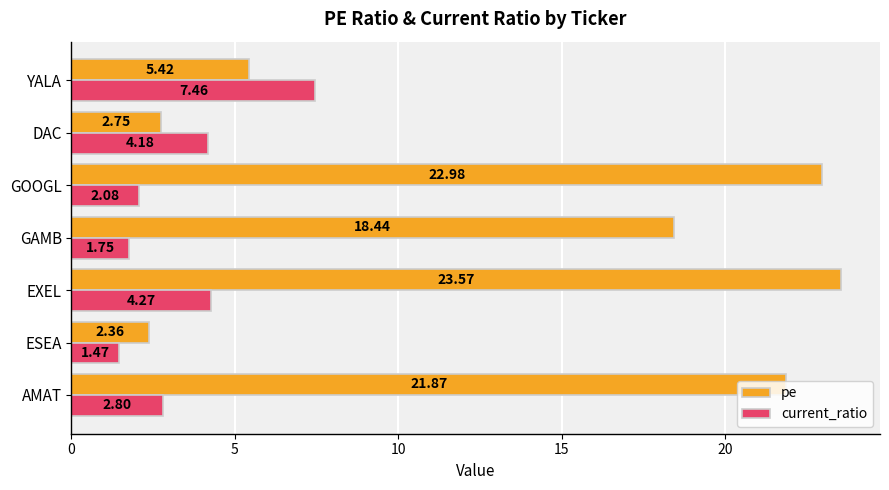

List the series in order of their overall mean, highest first.

pe, current_ratio